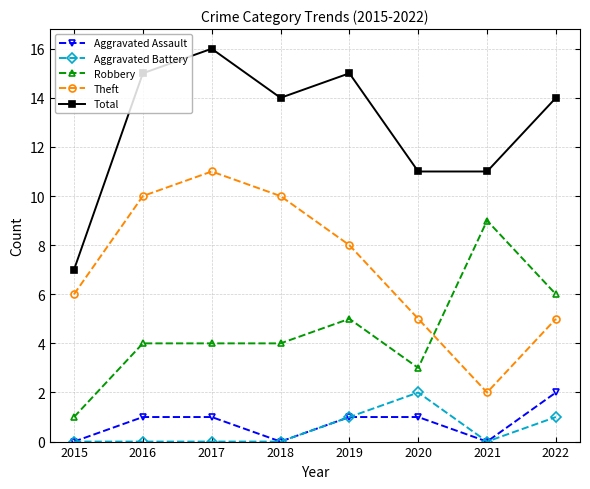

Which category has the highest value in the Aggravated Assault series?

2022